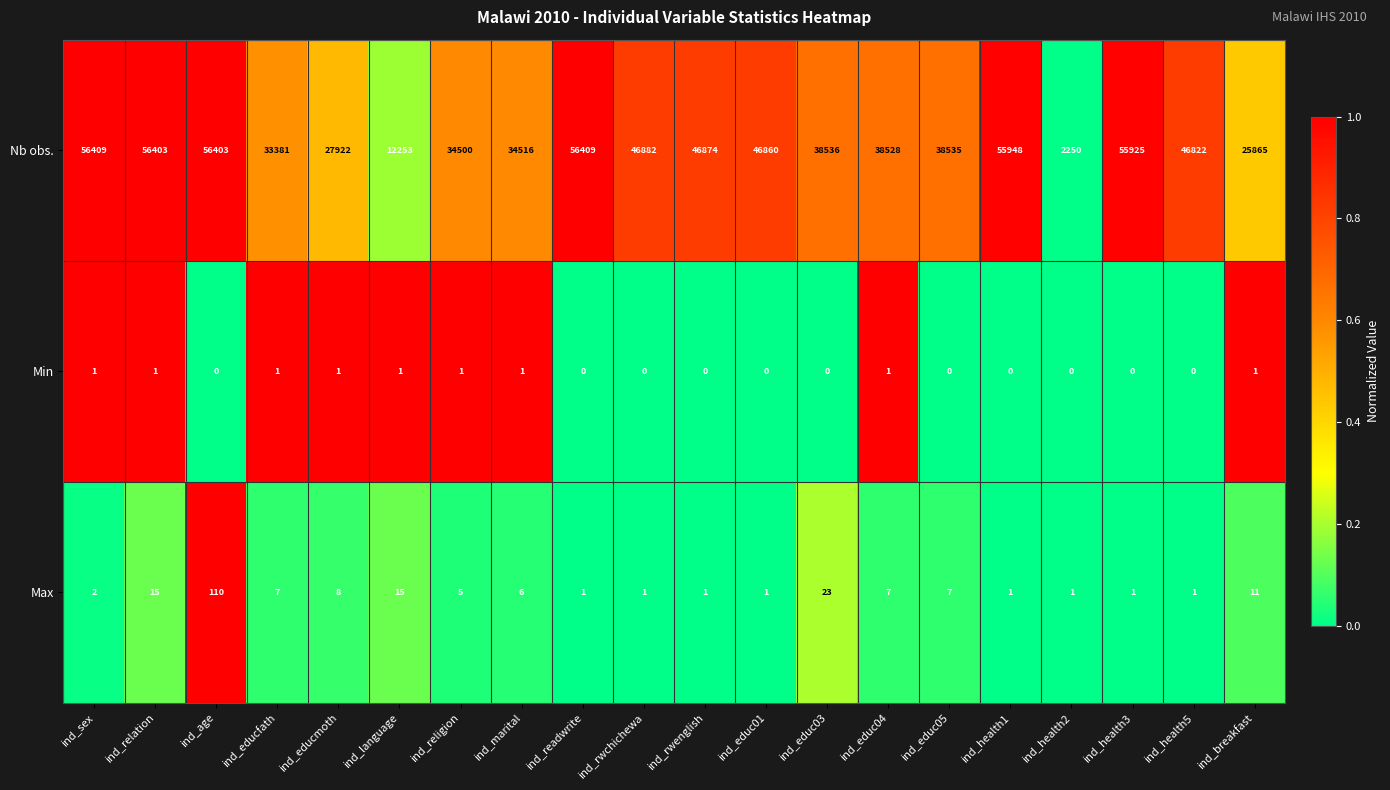

Rank the series at ind_health3 from lowest to highest value.

Min, Max, Nb obs.